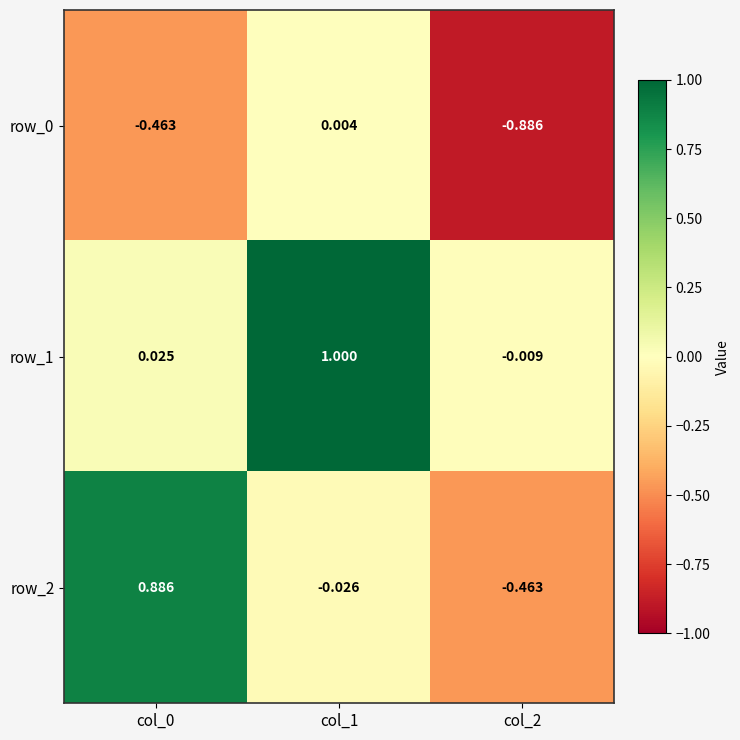

Where is row_0 nearest to the value 0?

col_1